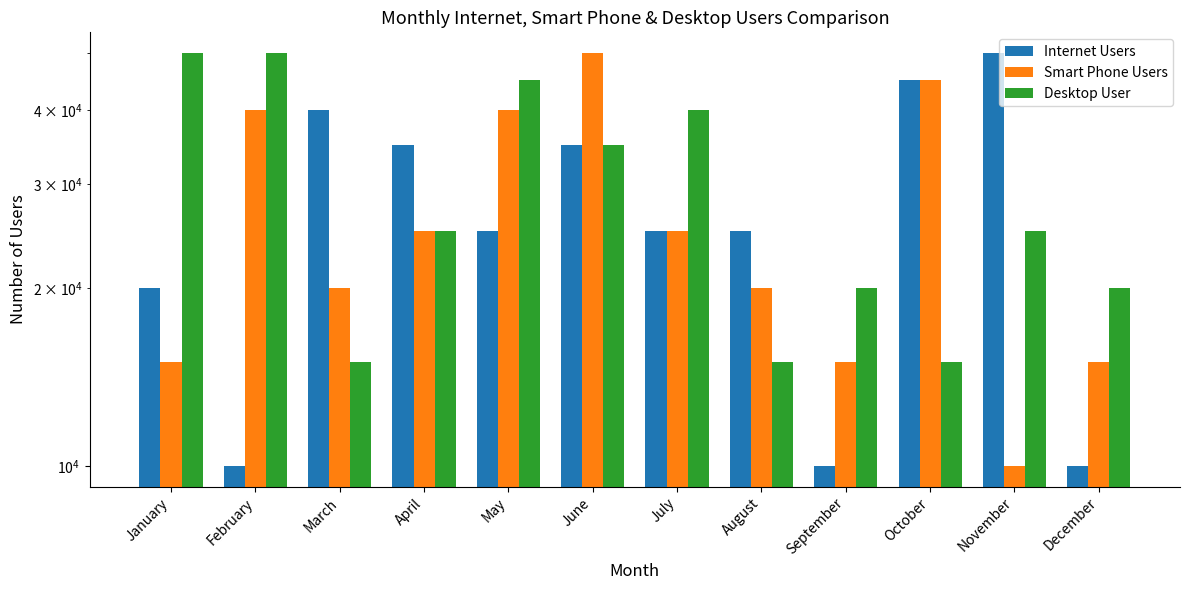

Which category has the highest value across all series?

November